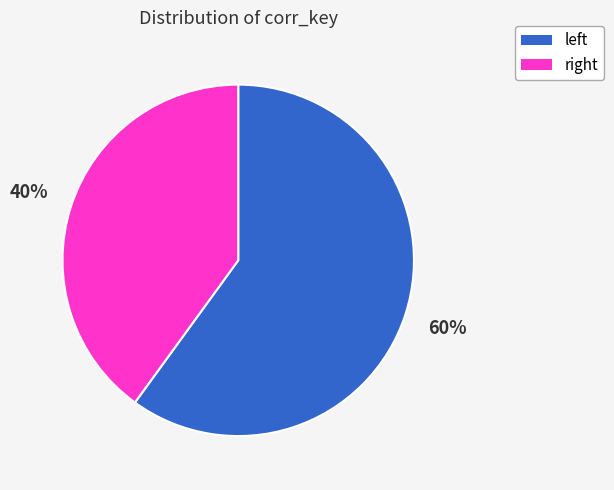

Which slice is the largest?

left